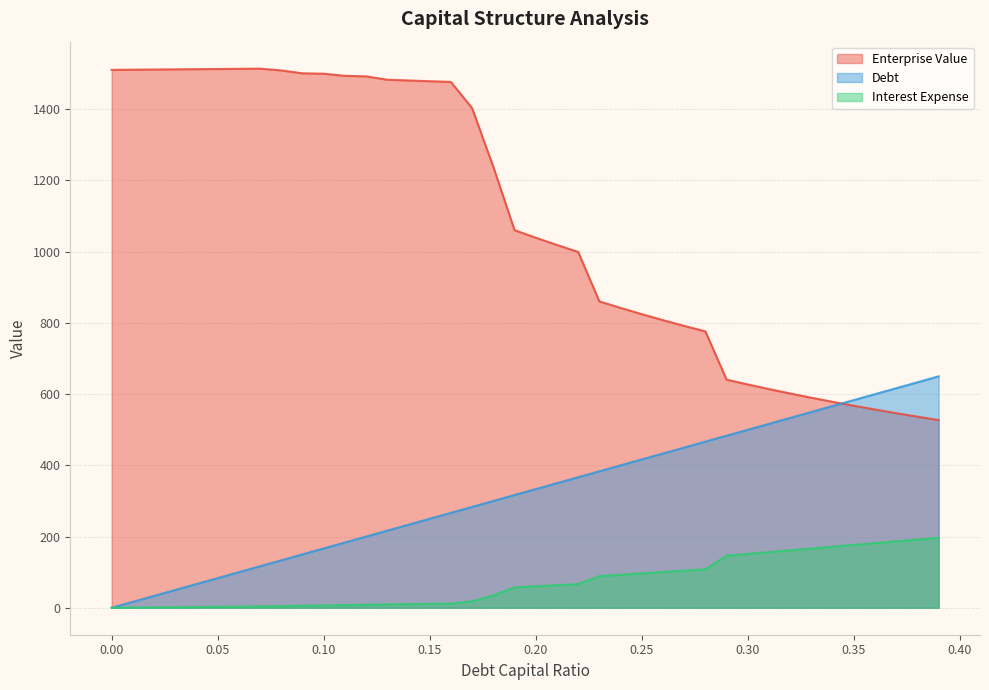

What is the total value across all series at 0.31?

1286.7